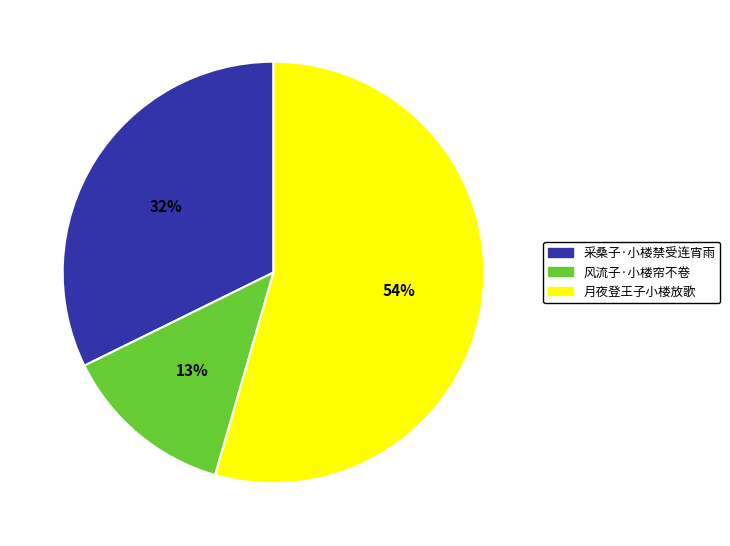

Rank the categories by value from highest to lowest.

月夜登王子小楼放歌, 采桑子·小楼禁受连宵雨, 风流子·小楼帘不卷